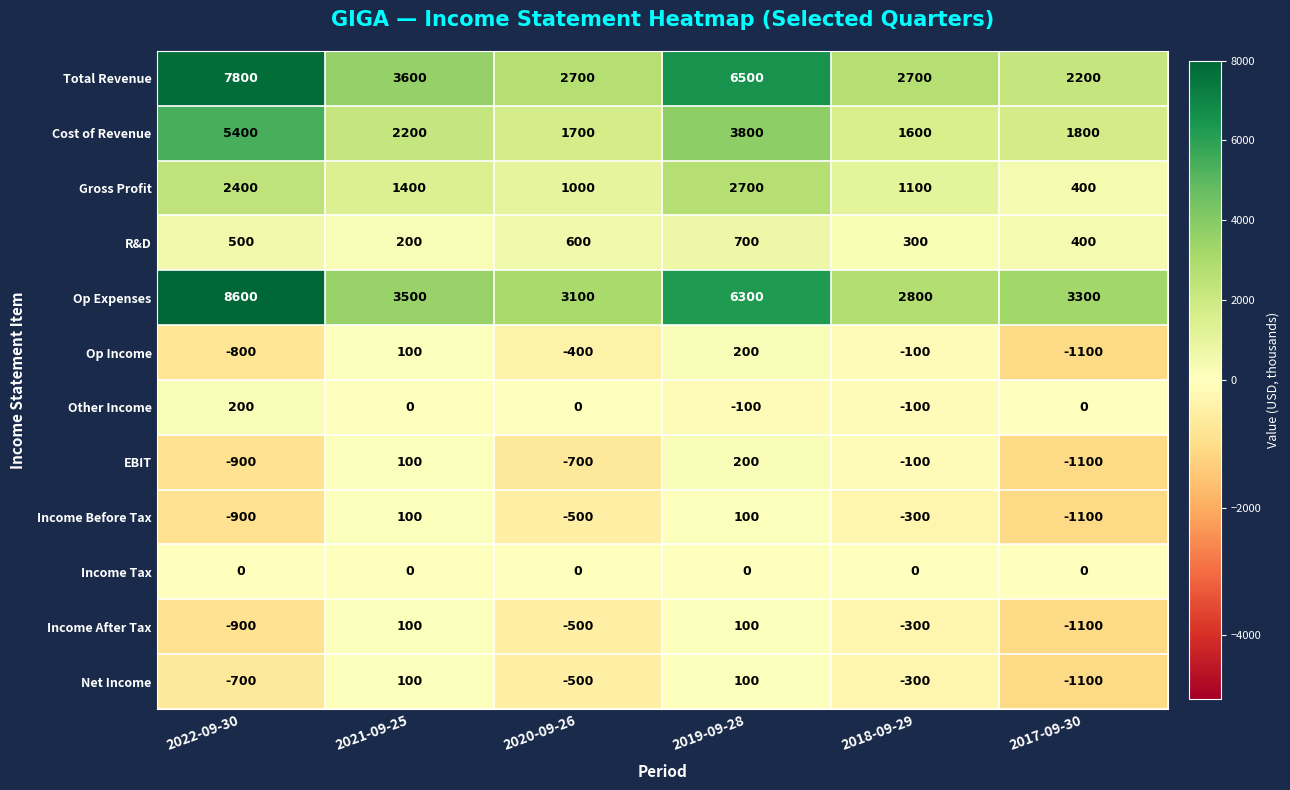

What is the total value across all series at 2019-09-28?

20600